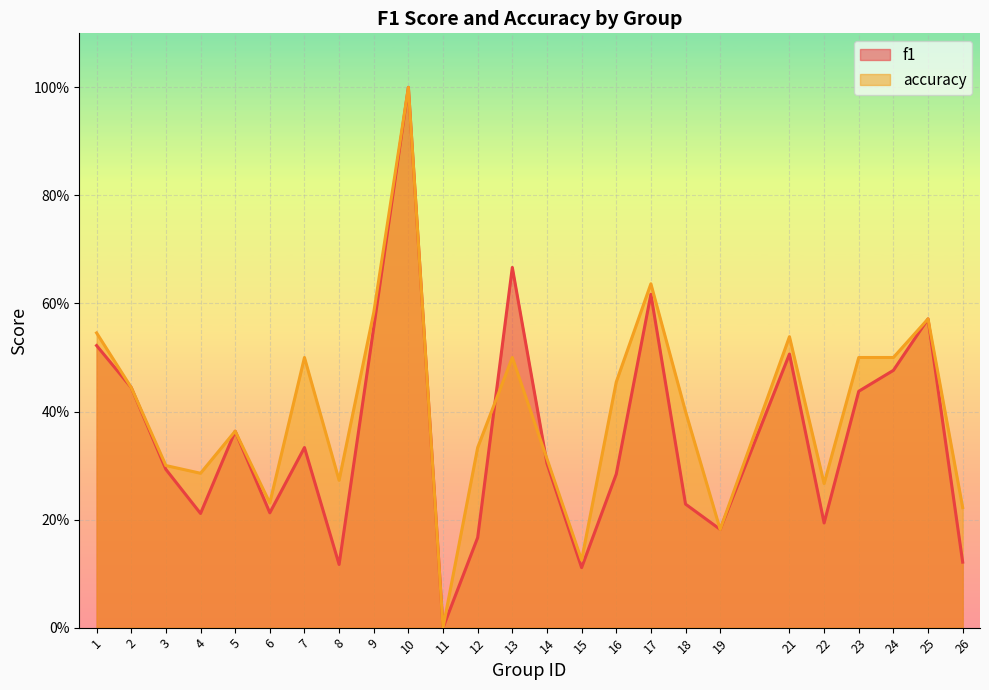

What is the average value of the accuracy series?

0.4